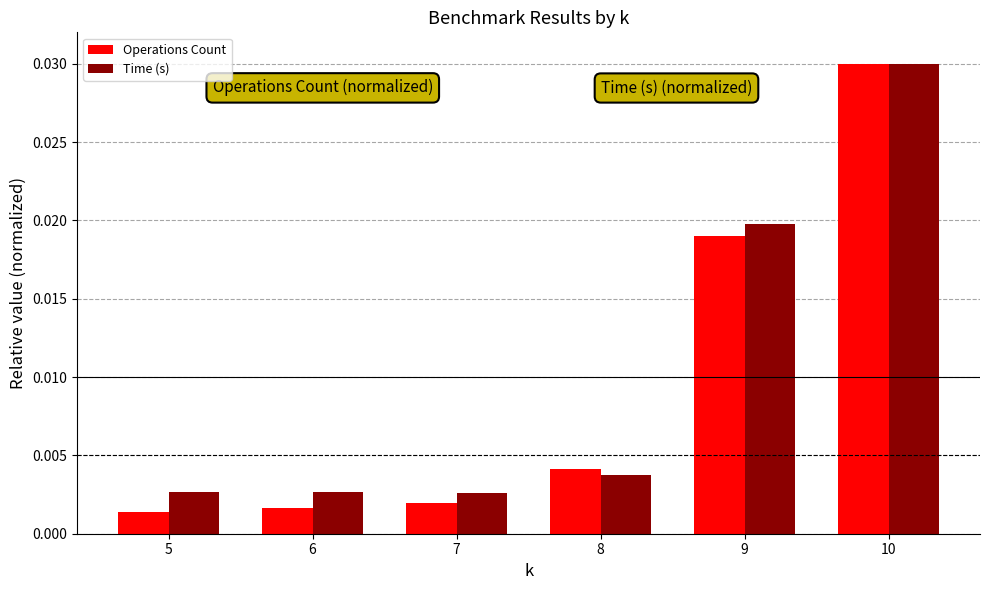

At which category is the sum across all series the highest?

10